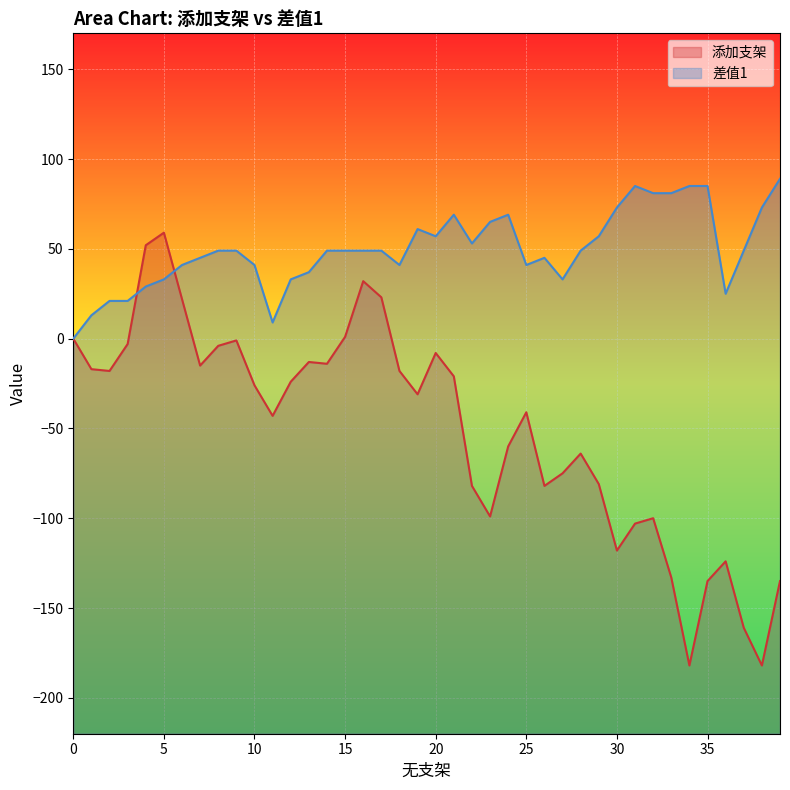

The 添加支架 series shows 32 at 16. True or false?

True